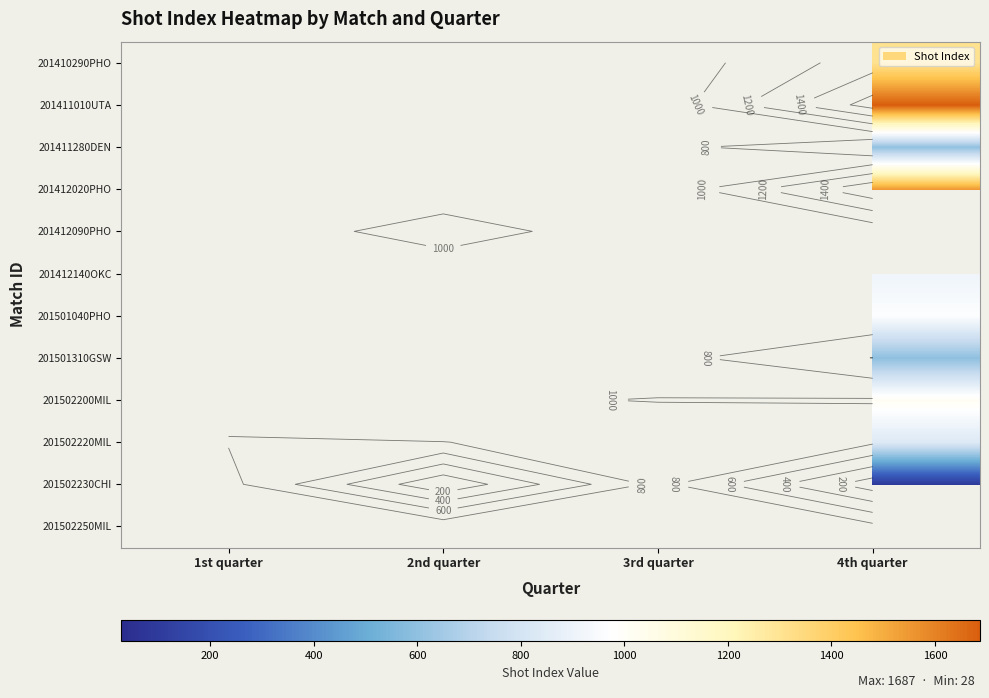

The value of 201412020PHO at 4th quarter is 2137.3. True or false?

False